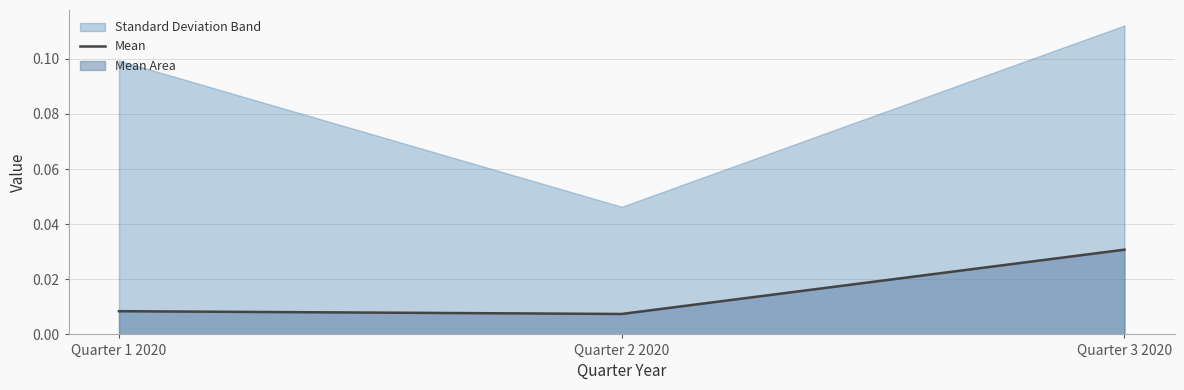

At which label does Mean reach its peak?

Quarter 3 2020